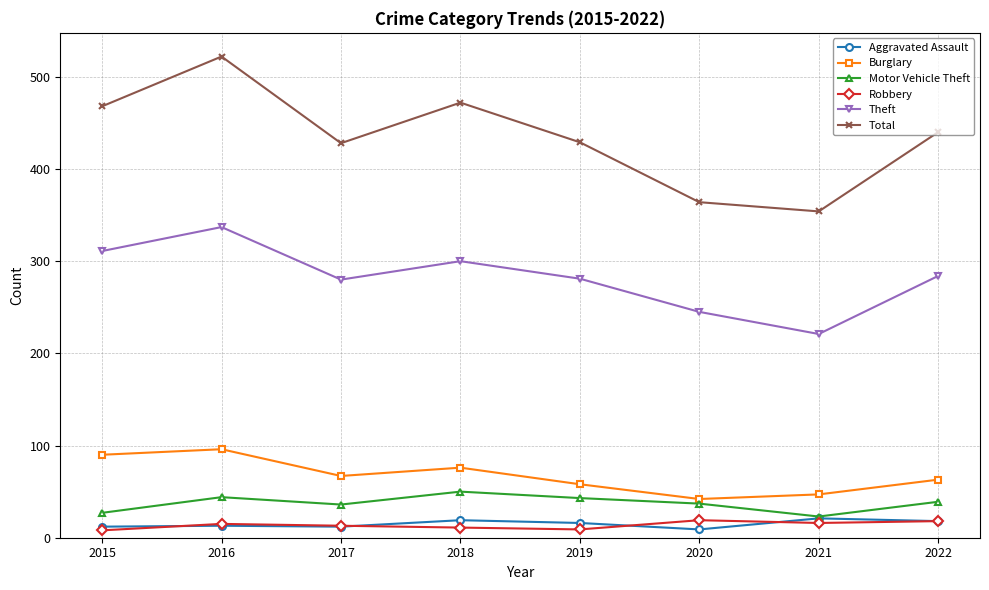

At how many categories does at least one series exceed 139?

8